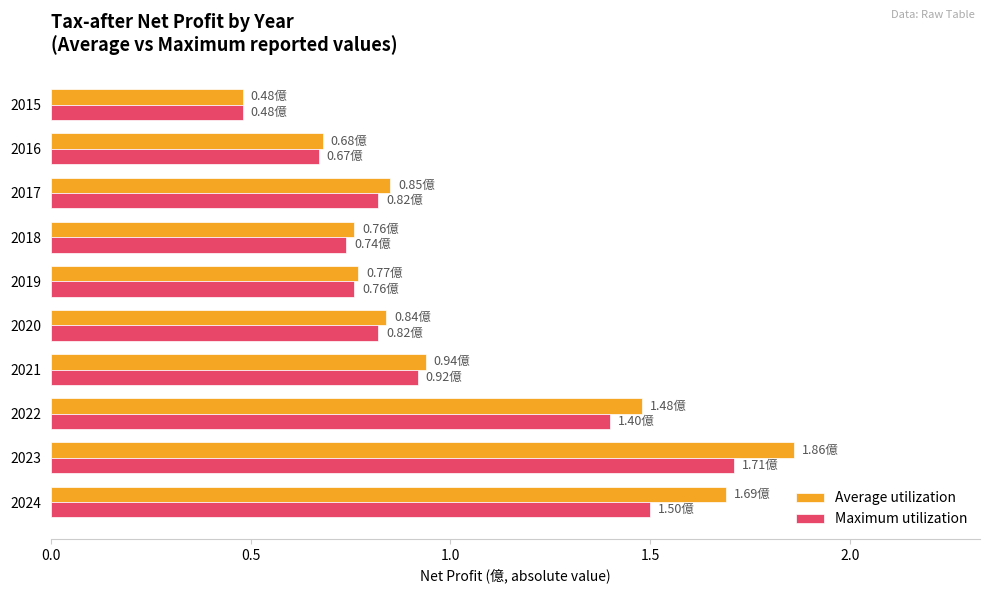

What is the difference between the maximum and minimum values in the Maximum utilization series?

1.2